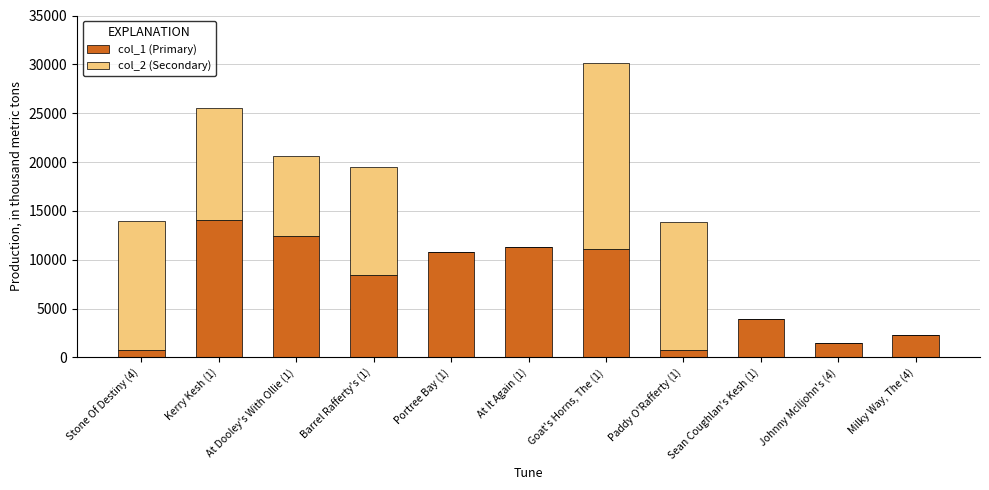

Is it true that col_1 (Primary) equals 11274 at At It Again (1)?

True